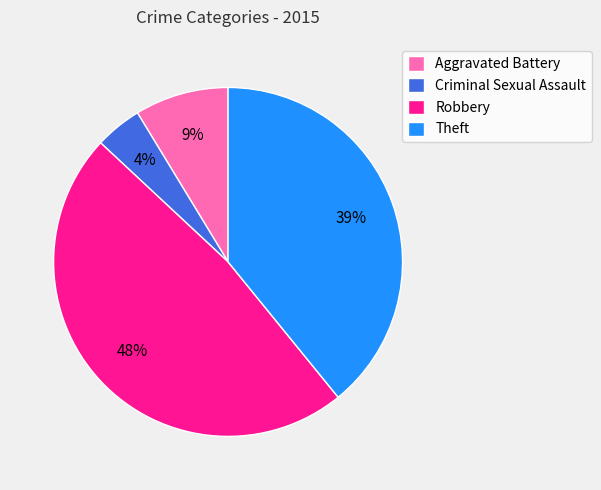

To the nearest percent, what percentage of the pie is Criminal Sexual Assault?

4%